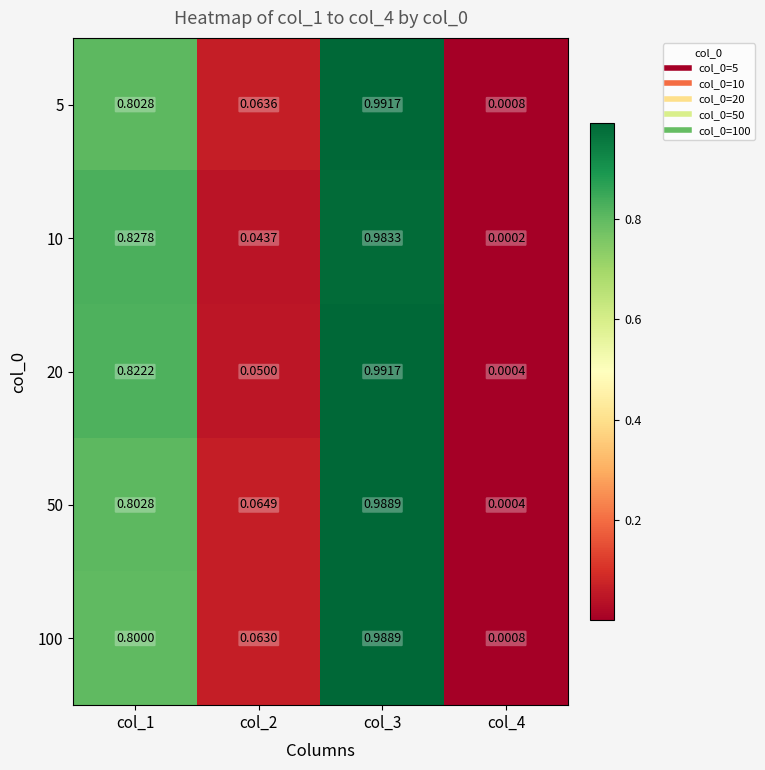

Rank the series by their average value, from lowest to highest.

100, 10, 50, 5, 20